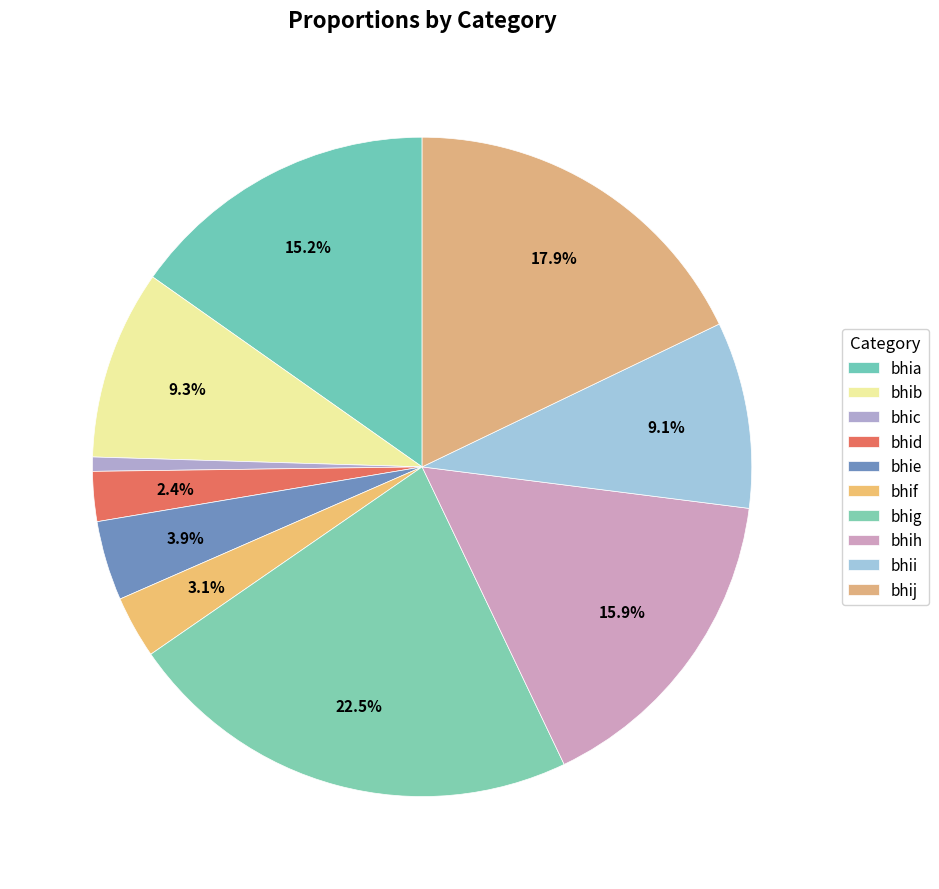

Count the number of slices in the pie.

10